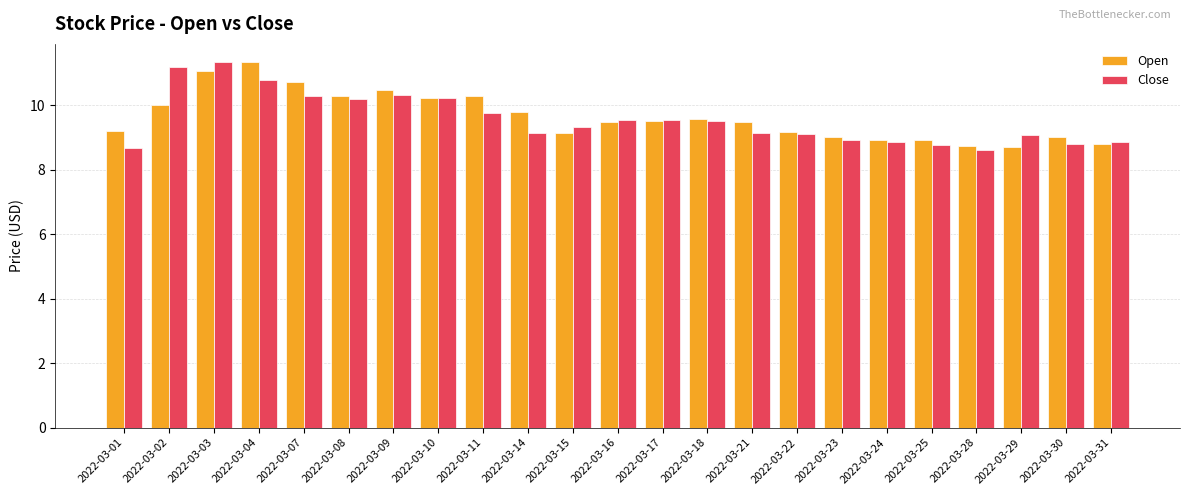

The value of Open at 2022-03-11 is 3.8. True or false?

False